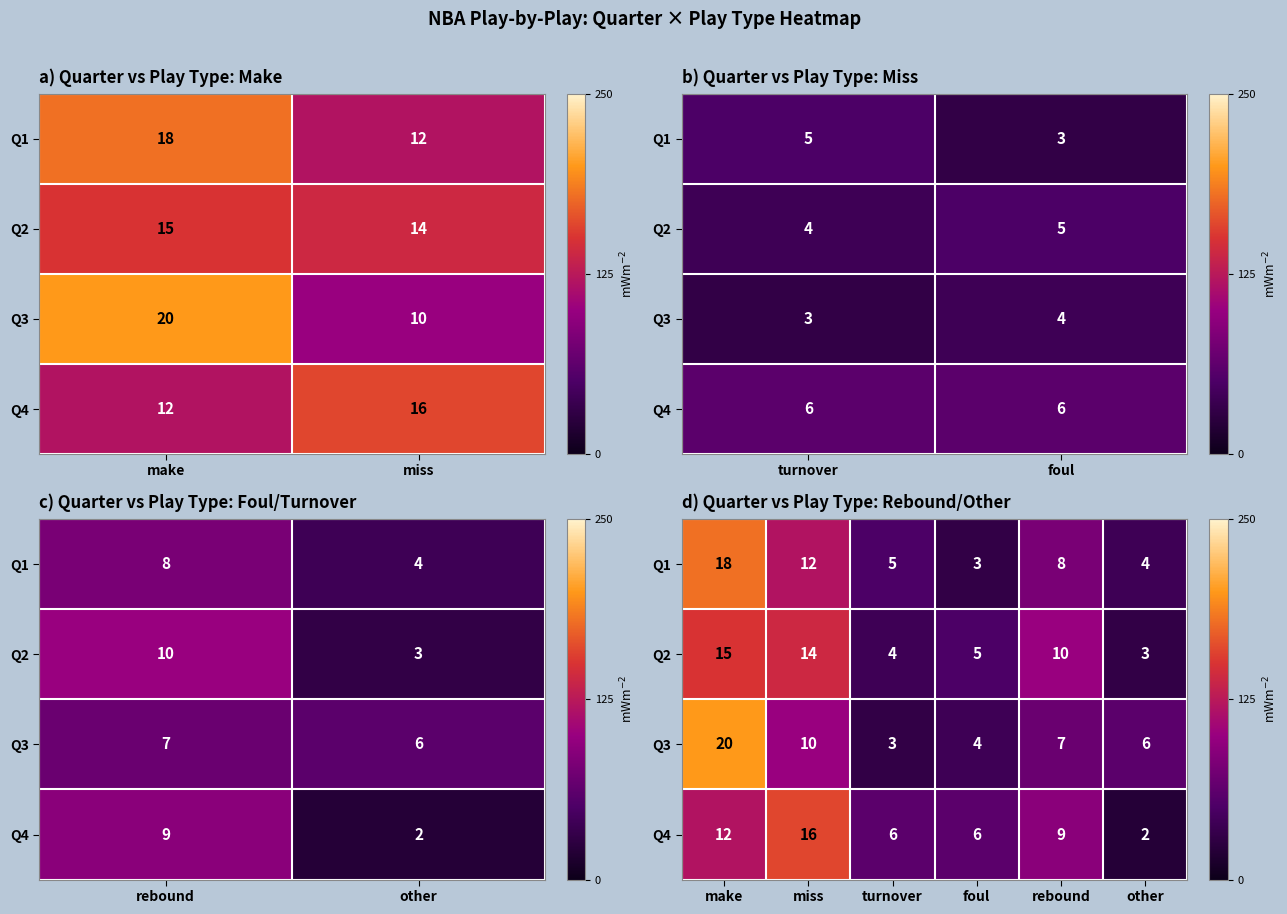

Count the number of categories in the chart.

6